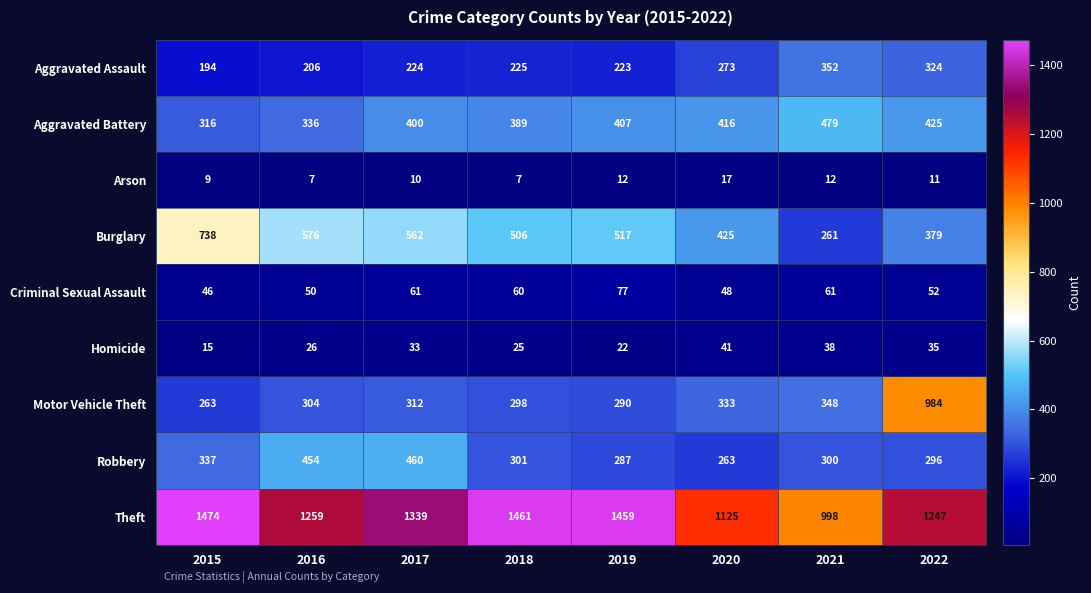

Between 2021 and 2022, which series saw the biggest shift?

Motor Vehicle Theft